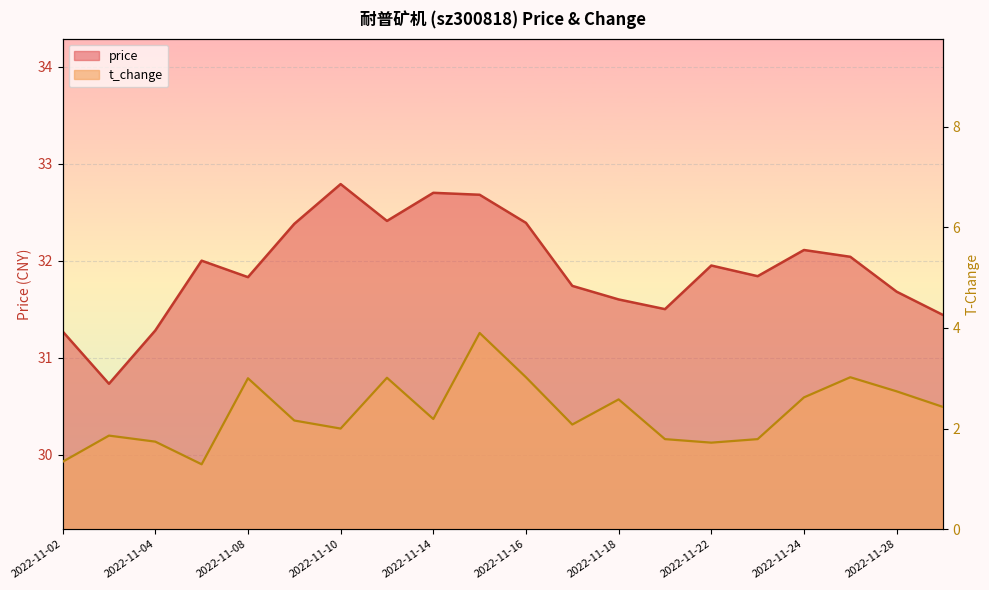

What is the value of the price point at the 5th from the left?

31.8